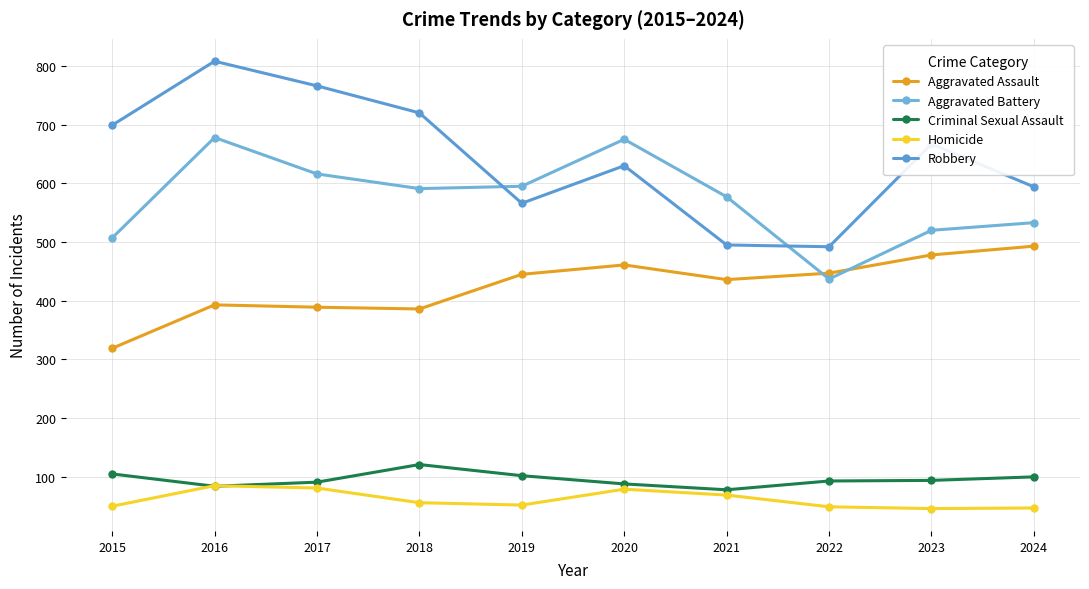

True or false: Aggravated Assault and Robbery intersect in this chart.

False